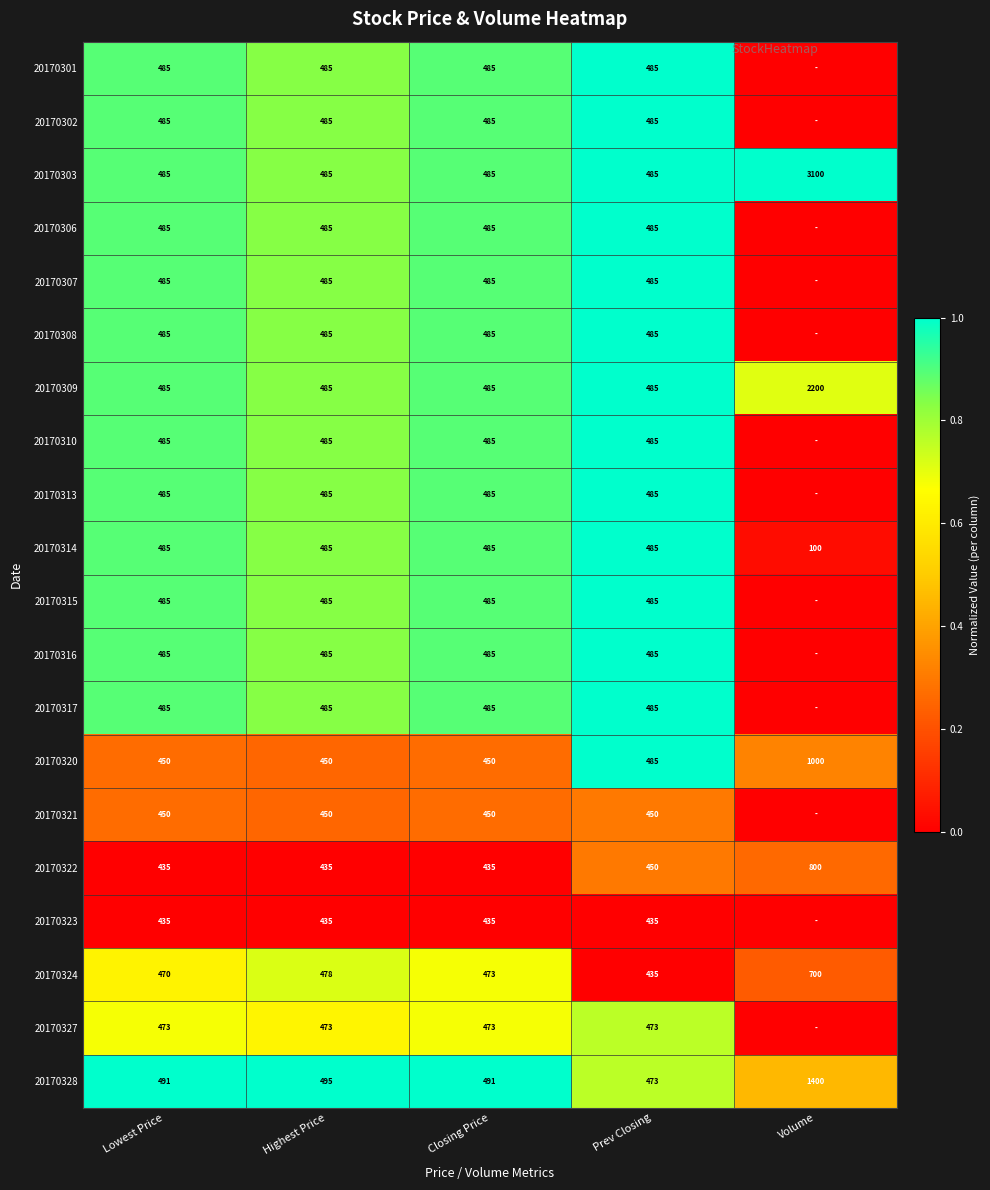

What is the spread (max minus min) of values at Prev Closing?

50